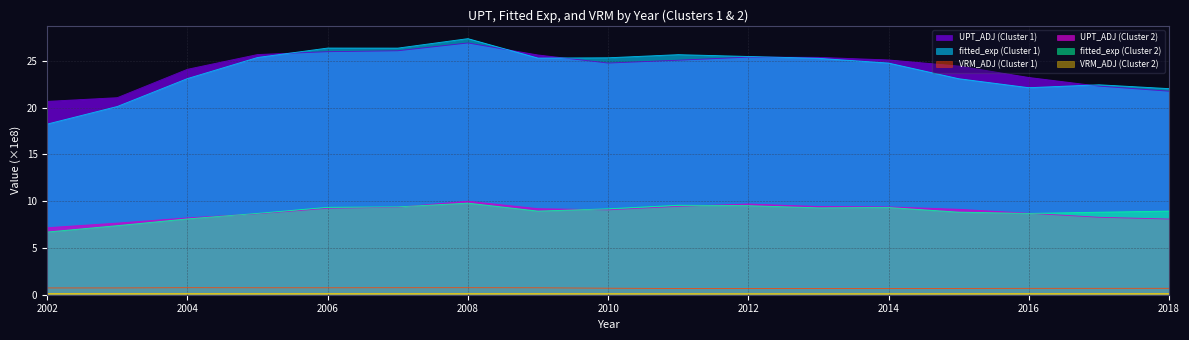

At which category is the sum across all series the highest?

2008